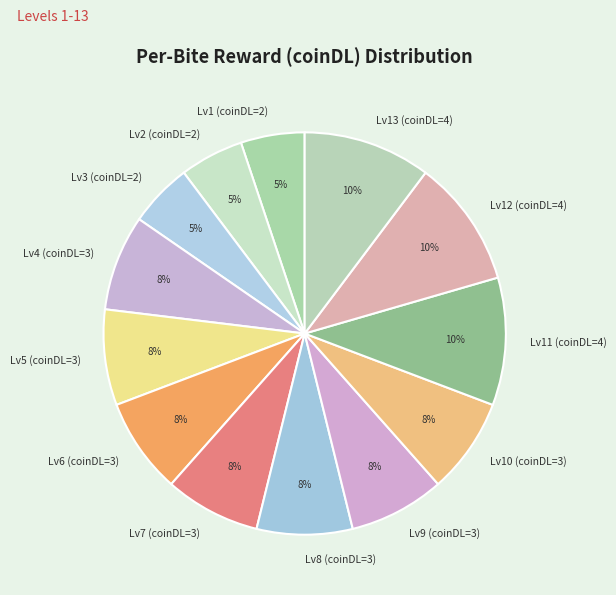

What percentage is the Lv6 (coinDL=3) slice, to the nearest percent?

8%